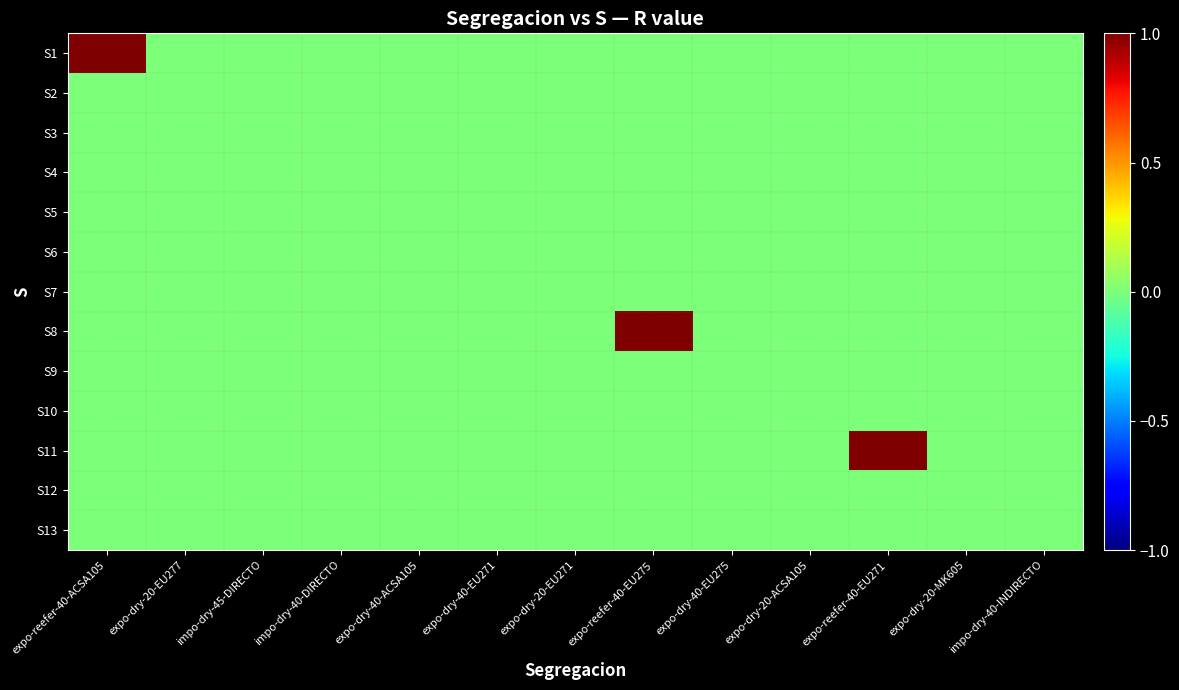

Reading left to right, extract all data points from this chart.

S1: expo-reefer-40-ACSA105=1	expo-dry-20-EU277=0	impo-dry-45-DIRECTO=0	impo-dry-40-DIRECTO=0	expo-dry-40-ACSA105=0	expo-dry-40-EU271=0	expo-dry-20-EU271=0	expo-reefer-40-EU275=0	expo-dry-40-EU275=0	expo-dry-20-ACSA105=0	expo-reefer-40-EU271=0	expo-dry-20-MK605=0	impo-dry-40-INDIRECTO=0
S2: expo-reefer-40-ACSA105=0	expo-dry-20-EU277=0	impo-dry-45-DIRECTO=0	impo-dry-40-DIRECTO=0	expo-dry-40-ACSA105=0	expo-dry-40-EU271=0	expo-dry-20-EU271=0	expo-reefer-40-EU275=0	expo-dry-40-EU275=0	expo-dry-20-ACSA105=0	expo-reefer-40-EU271=0	expo-dry-20-MK605=0	impo-dry-40-INDIRECTO=0
S3: expo-reefer-40-ACSA105=0	expo-dry-20-EU277=0	impo-dry-45-DIRECTO=0	impo-dry-40-DIRECTO=0	expo-dry-40-ACSA105=0	expo-dry-40-EU271=0	expo-dry-20-EU271=0	expo-reefer-40-EU275=0	expo-dry-40-EU275=0	expo-dry-20-ACSA105=0	expo-reefer-40-EU271=0	expo-dry-20-MK605=0	impo-dry-40-INDIRECTO=0
S4: expo-reefer-40-ACSA105=0	expo-dry-20-EU277=0	impo-dry-45-DIRECTO=0	impo-dry-40-DIRECTO=0	expo-dry-40-ACSA105=0	expo-dry-40-EU271=0	expo-dry-20-EU271=0	expo-reefer-40-EU275=0	expo-dry-40-EU275=0	expo-dry-20-ACSA105=0	expo-reefer-40-EU271=0	expo-dry-20-MK605=0	impo-dry-40-INDIRECTO=0
S5: expo-reefer-40-ACSA105=0	expo-dry-20-EU277=0	impo-dry-45-DIRECTO=0	impo-dry-40-DIRECTO=0	expo-dry-40-ACSA105=0	expo-dry-40-EU271=0	expo-dry-20-EU271=0	expo-reefer-40-EU275=0	expo-dry-40-EU275=0	expo-dry-20-ACSA105=0	expo-reefer-40-EU271=0	expo-dry-20-MK605=0	impo-dry-40-INDIRECTO=0
S6: expo-reefer-40-ACSA105=0	expo-dry-20-EU277=0	impo-dry-45-DIRECTO=0	impo-dry-40-DIRECTO=0	expo-dry-40-ACSA105=0	expo-dry-40-EU271=0	expo-dry-20-EU271=0	expo-reefer-40-EU275=0	expo-dry-40-EU275=0	expo-dry-20-ACSA105=0	expo-reefer-40-EU271=0	expo-dry-20-MK605=0	impo-dry-40-INDIRECTO=0
S7: expo-reefer-40-ACSA105=0	expo-dry-20-EU277=0	impo-dry-45-DIRECTO=0	impo-dry-40-DIRECTO=0	expo-dry-40-ACSA105=0	expo-dry-40-EU271=0	expo-dry-20-EU271=0	expo-reefer-40-EU275=0	expo-dry-40-EU275=0	expo-dry-20-ACSA105=0	expo-reefer-40-EU271=0	expo-dry-20-MK605=0	impo-dry-40-INDIRECTO=0
S8: expo-reefer-40-ACSA105=0	expo-dry-20-EU277=0	impo-dry-45-DIRECTO=0	impo-dry-40-DIRECTO=0	expo-dry-40-ACSA105=0	expo-dry-40-EU271=0	expo-dry-20-EU271=0	expo-reefer-40-EU275=1	expo-dry-40-EU275=0	expo-dry-20-ACSA105=0	expo-reefer-40-EU271=0	expo-dry-20-MK605=0	impo-dry-40-INDIRECTO=0
S9: expo-reefer-40-ACSA105=0	expo-dry-20-EU277=0	impo-dry-45-DIRECTO=0	impo-dry-40-DIRECTO=0	expo-dry-40-ACSA105=0	expo-dry-40-EU271=0	expo-dry-20-EU271=0	expo-reefer-40-EU275=0	expo-dry-40-EU275=0	expo-dry-20-ACSA105=0	expo-reefer-40-EU271=0	expo-dry-20-MK605=0	impo-dry-40-INDIRECTO=0
S10: expo-reefer-40-ACSA105=0	expo-dry-20-EU277=0	impo-dry-45-DIRECTO=0	impo-dry-40-DIRECTO=0	expo-dry-40-ACSA105=0	expo-dry-40-EU271=0	expo-dry-20-EU271=0	expo-reefer-40-EU275=0	expo-dry-40-EU275=0	expo-dry-20-ACSA105=0	expo-reefer-40-EU271=0	expo-dry-20-MK605=0	impo-dry-40-INDIRECTO=0
S11: expo-reefer-40-ACSA105=0	expo-dry-20-EU277=0	impo-dry-45-DIRECTO=0	impo-dry-40-DIRECTO=0	expo-dry-40-ACSA105=0	expo-dry-40-EU271=0	expo-dry-20-EU271=0	expo-reefer-40-EU275=0	expo-dry-40-EU275=0	expo-dry-20-ACSA105=0	expo-reefer-40-EU271=1	expo-dry-20-MK605=0	impo-dry-40-INDIRECTO=0
S12: expo-reefer-40-ACSA105=0	expo-dry-20-EU277=0	impo-dry-45-DIRECTO=0	impo-dry-40-DIRECTO=0	expo-dry-40-ACSA105=0	expo-dry-40-EU271=0	expo-dry-20-EU271=0	expo-reefer-40-EU275=0	expo-dry-40-EU275=0	expo-dry-20-ACSA105=0	expo-reefer-40-EU271=0	expo-dry-20-MK605=0	impo-dry-40-INDIRECTO=0
S13: expo-reefer-40-ACSA105=0	expo-dry-20-EU277=0	impo-dry-45-DIRECTO=0	impo-dry-40-DIRECTO=0	expo-dry-40-ACSA105=0	expo-dry-40-EU271=0	expo-dry-20-EU271=0	expo-reefer-40-EU275=0	expo-dry-40-EU275=0	expo-dry-20-ACSA105=0	expo-reefer-40-EU271=0	expo-dry-20-MK605=0	impo-dry-40-INDIRECTO=0